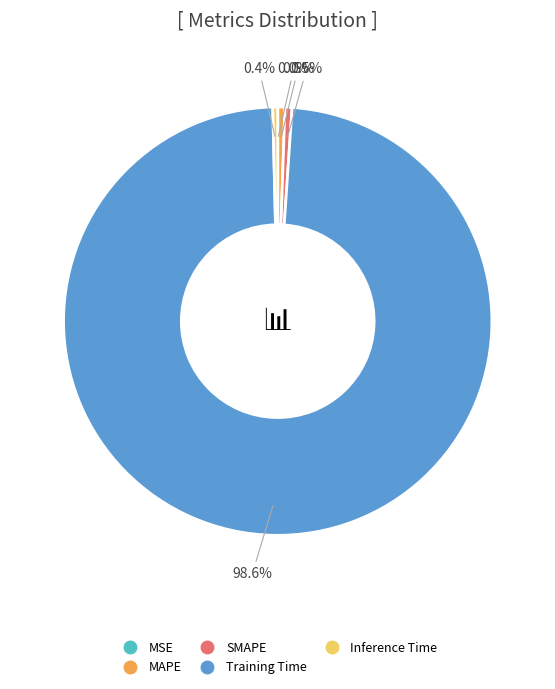

Which has a higher value, Training Time or MAPE?

Training Time